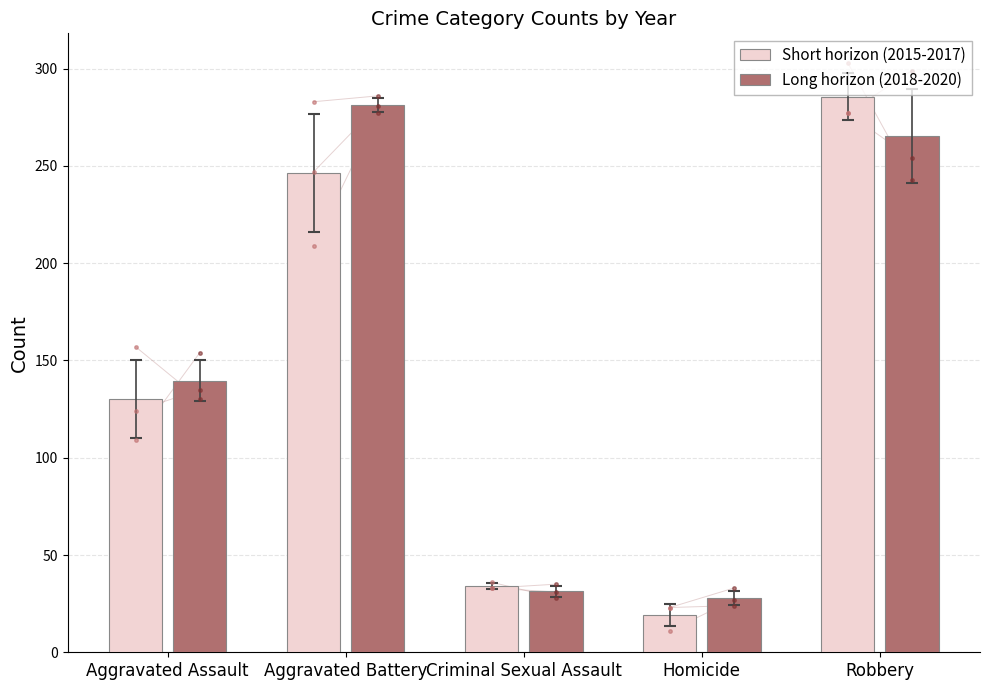

Which series has the largest total across all categories?

Long horizon (2018-2020)